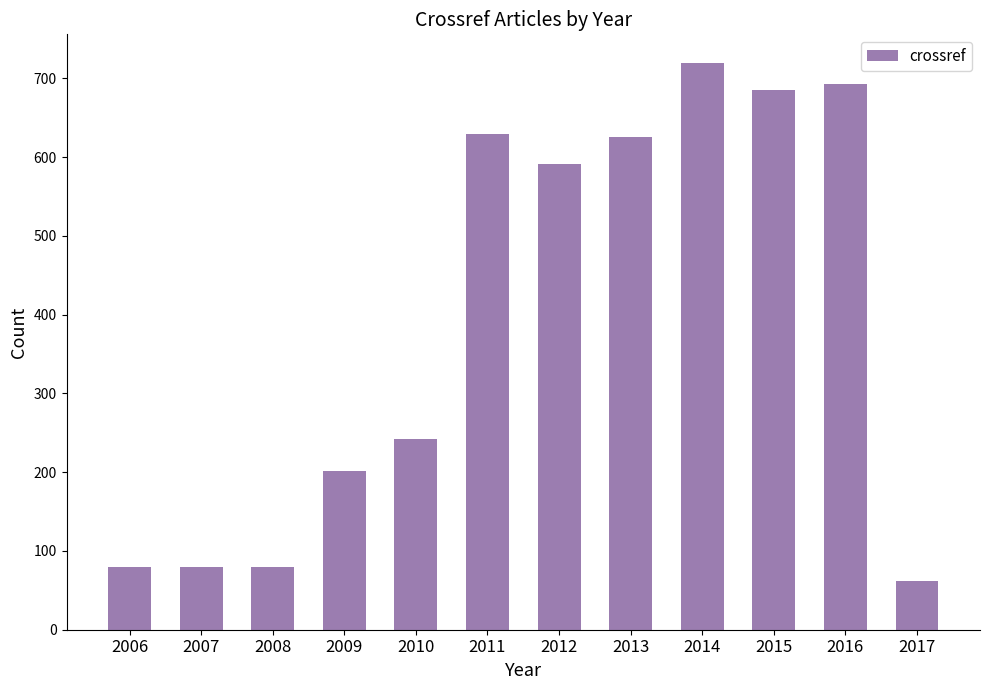

What is the change in value from 2006 to 2011?

+550